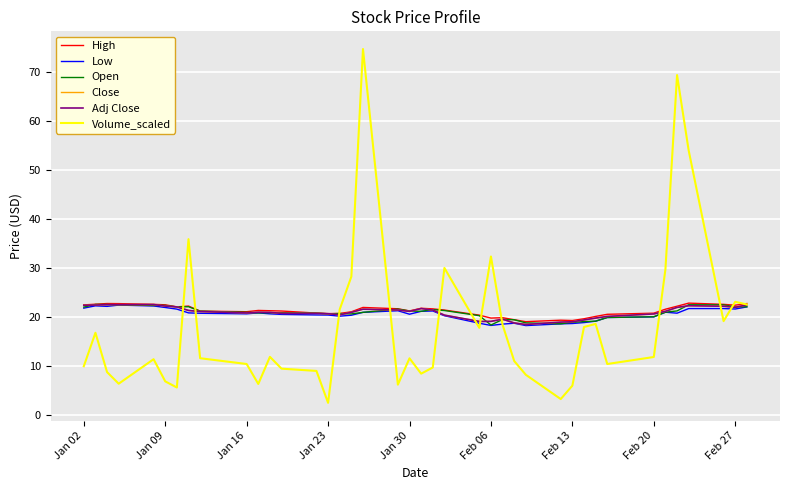

What is the value of the Close point at the 29th from the left?

18.9